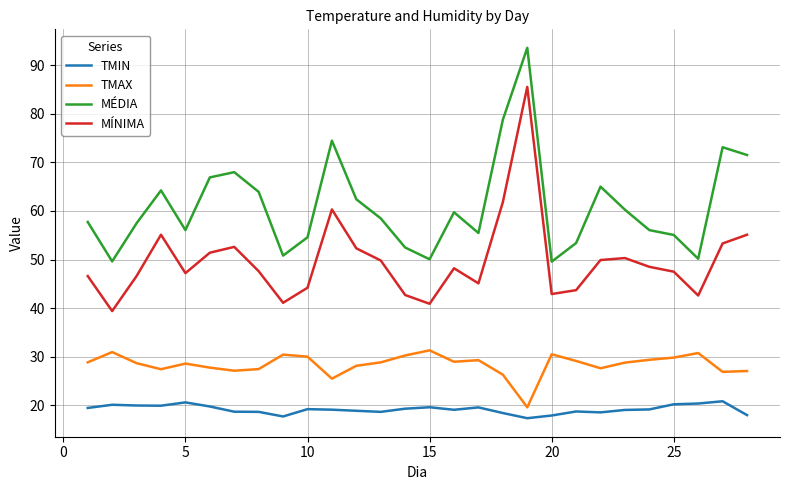

True or false: MÍNIMA and MÉDIA intersect in this chart.

False